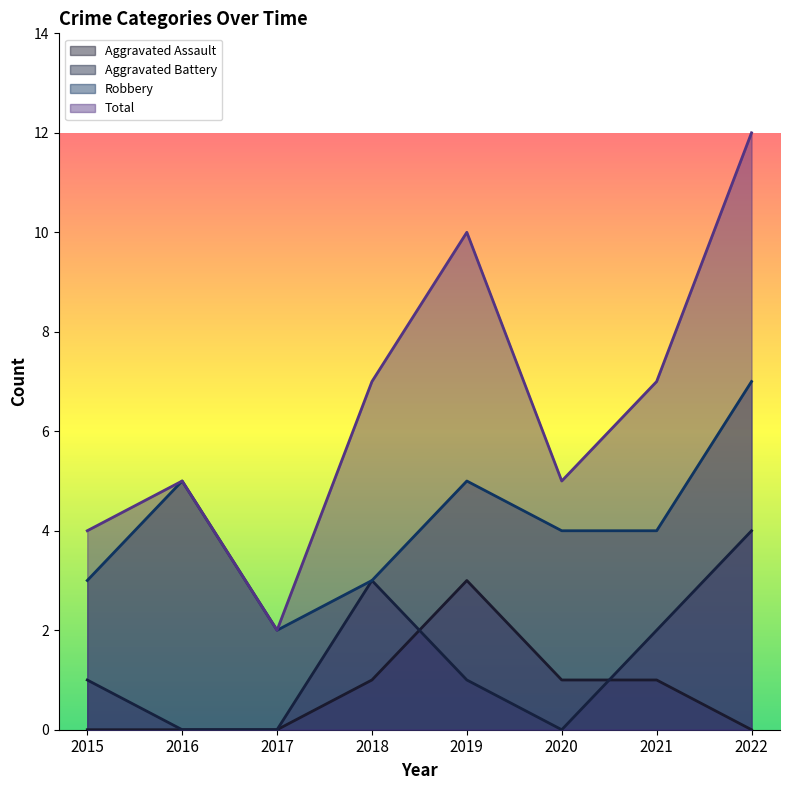

Rank the series by their maximum value, from lowest to highest.

Aggravated Assault, Aggravated Battery, Robbery, Total